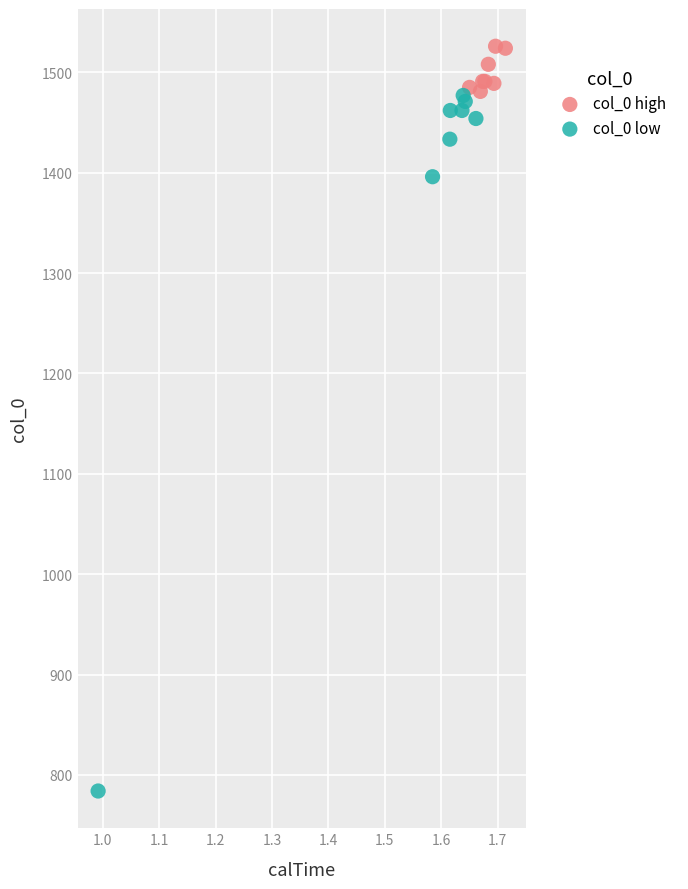

Which series contains the lowest Y value?

col_0 low